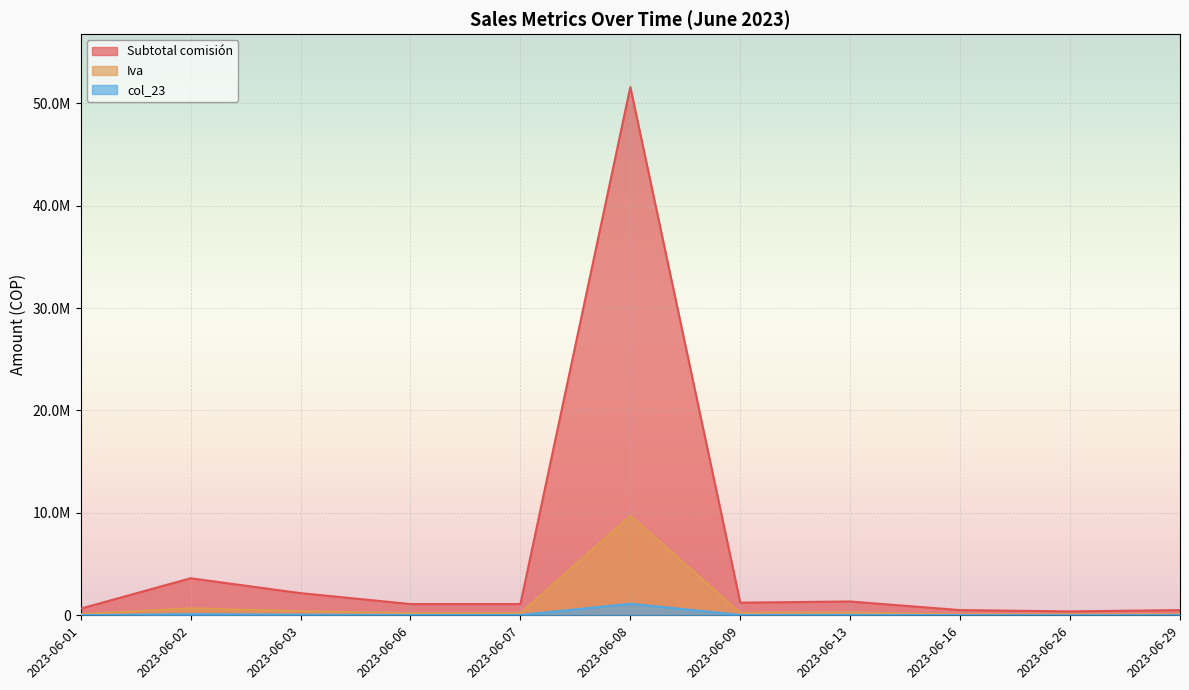

List the series in order of their peak value, lowest first.

col_23, Iva, Subtotal comisión